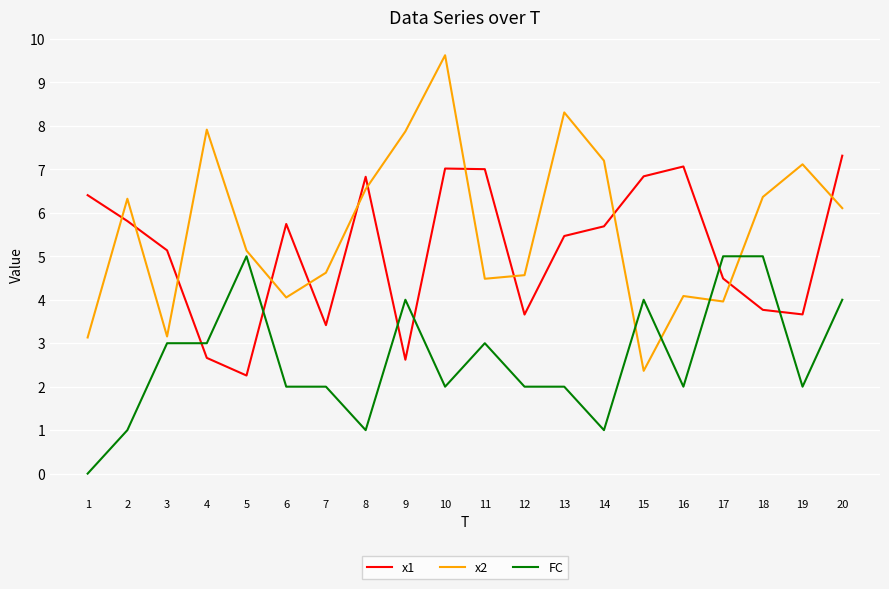

List the series in order of their peak value, lowest first.

FC, x1, x2